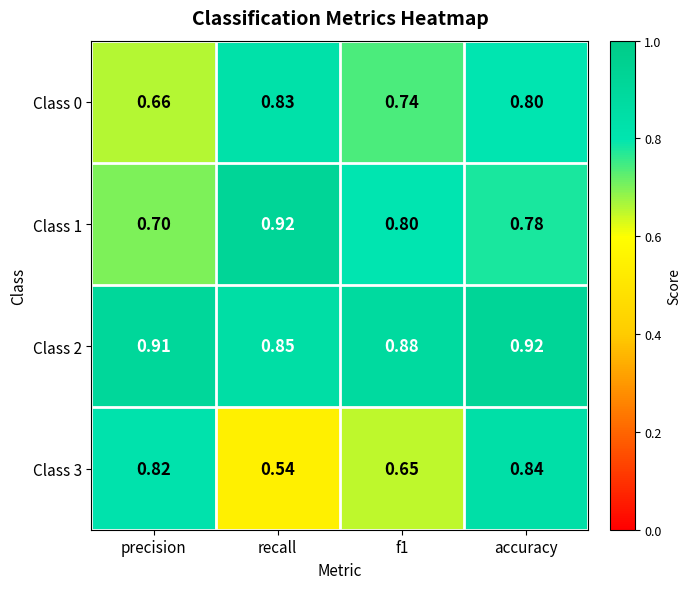

What is the total value across all series at accuracy?

3.3